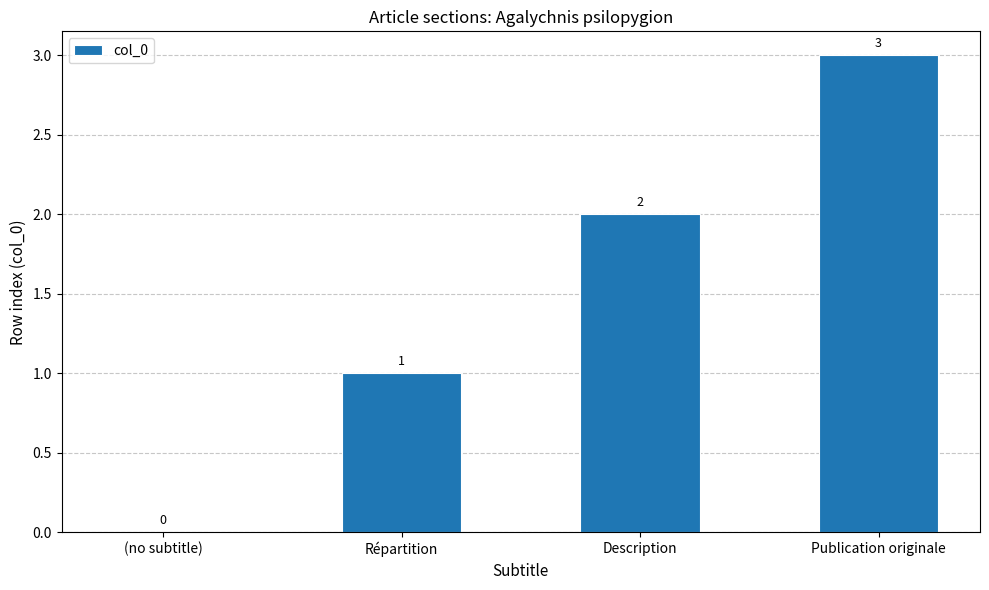

How many values are above zero?

3